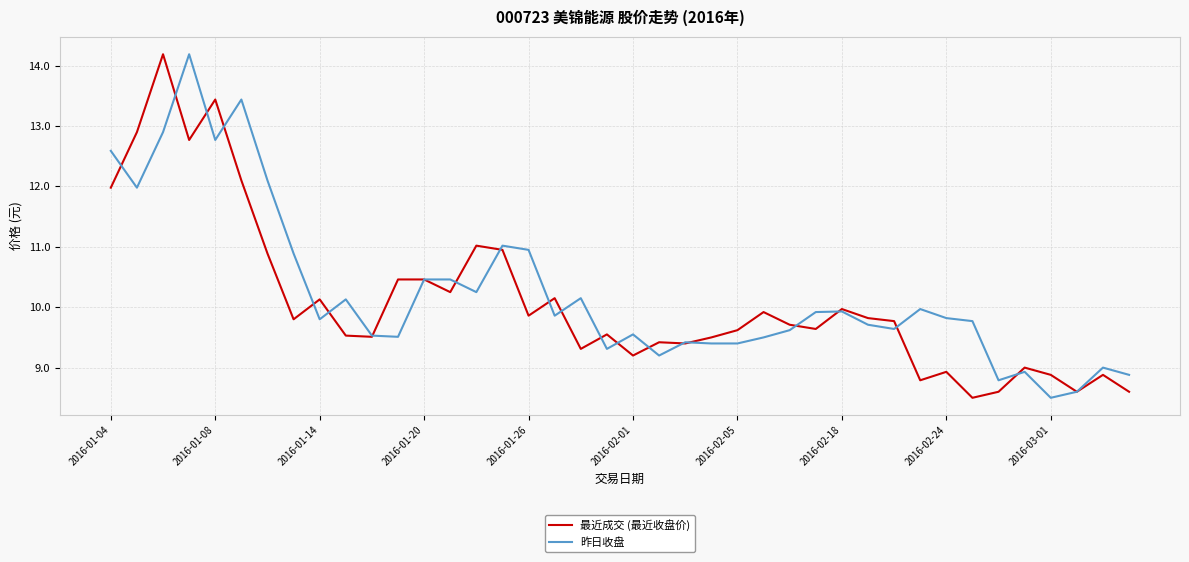

What is the greatest value displayed?

14.2